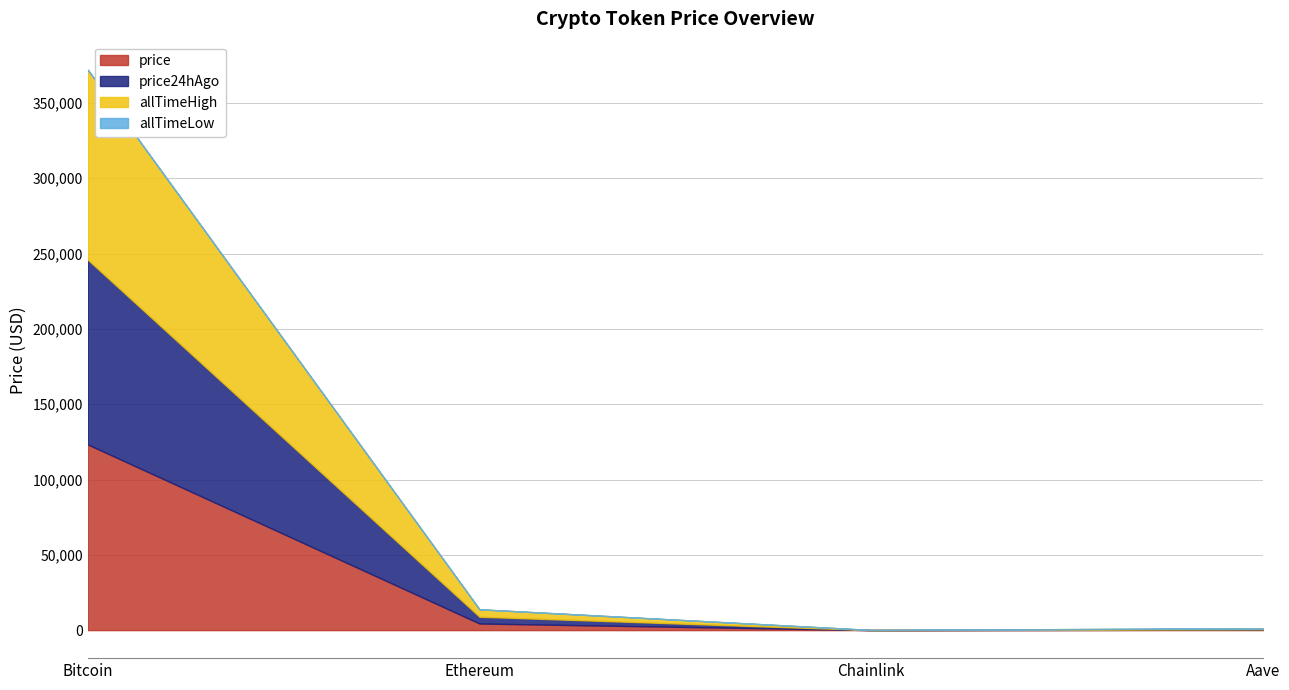

Reading right to left, list all the values displayed in this chart.

price: 274.7	21.9	4390.5	123269.0
price24hAgo: 280.2	22.1	4485.7	122688.0
allTimeHigh: 661.7	52.7	4946.1	126080.0
allTimeLow: 26.0	0.1	0.4	67.8